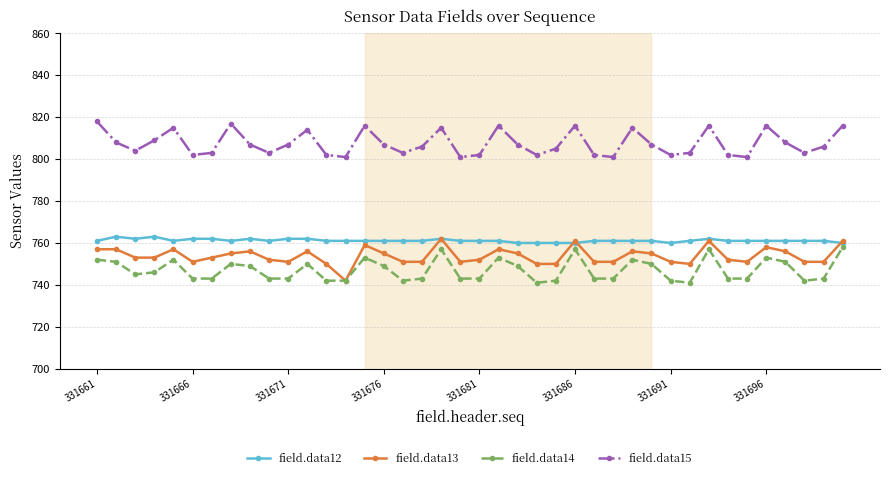

What is the sum of all field.data13 values?

30152